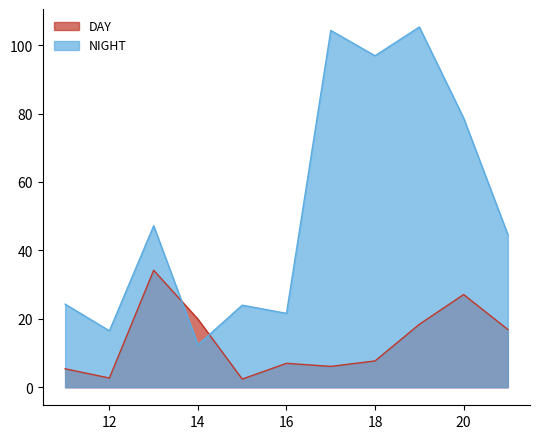

What is the approximate value of DAY at 14?

19.9